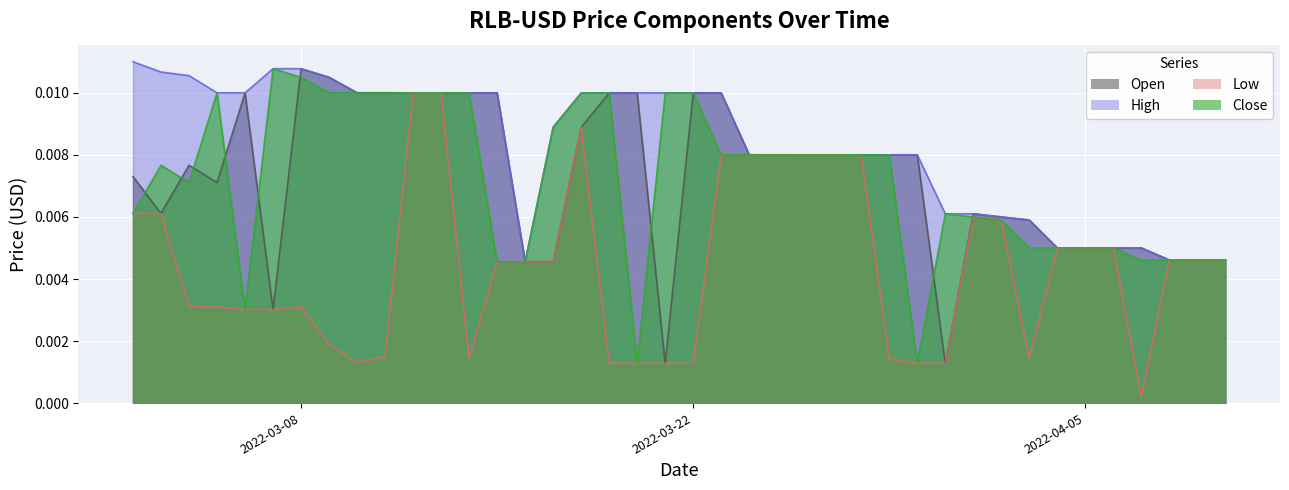

The Close series shows 0.0 at 2022-04-10. True or false?

False